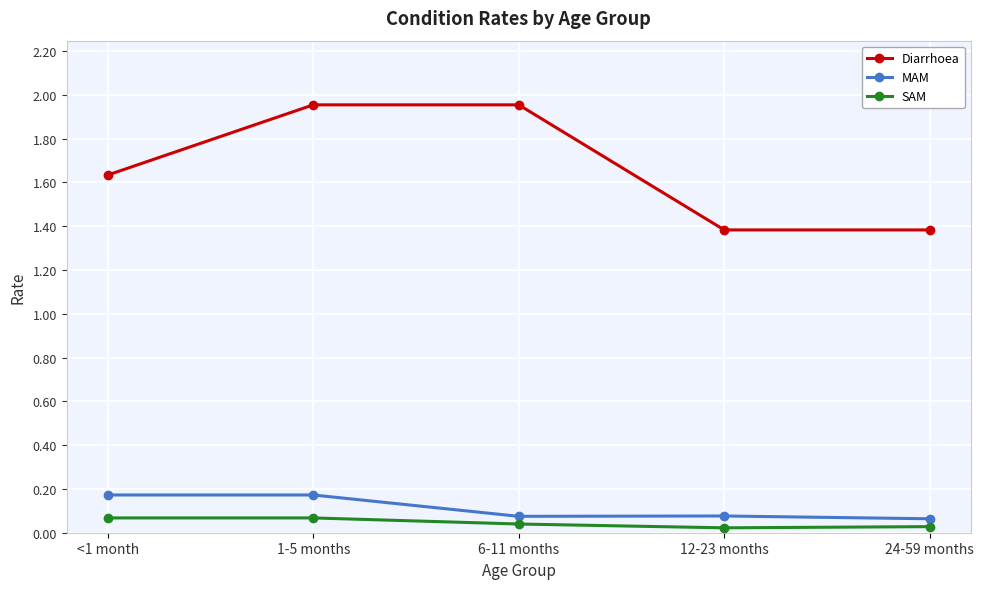

Rank the series by their maximum value, from lowest to highest.

SAM, MAM, Diarrhoea